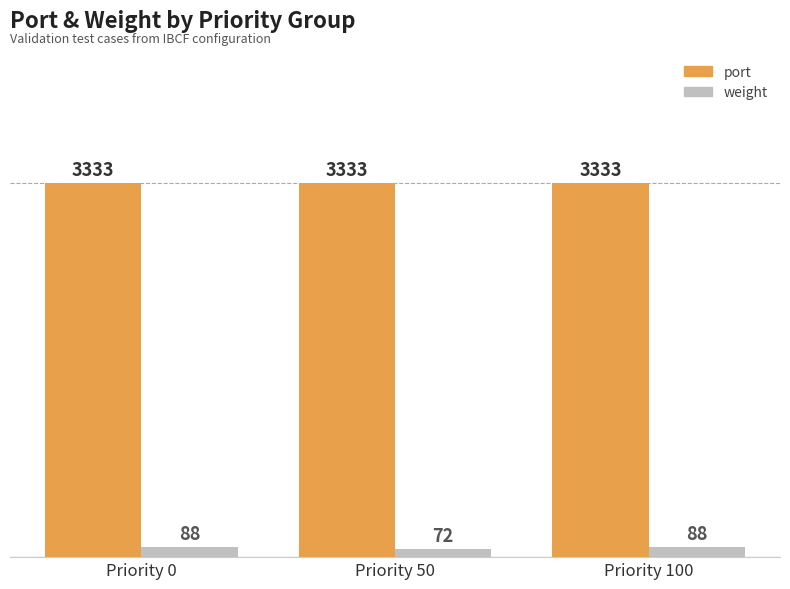

What is the minimum value for port?

3333